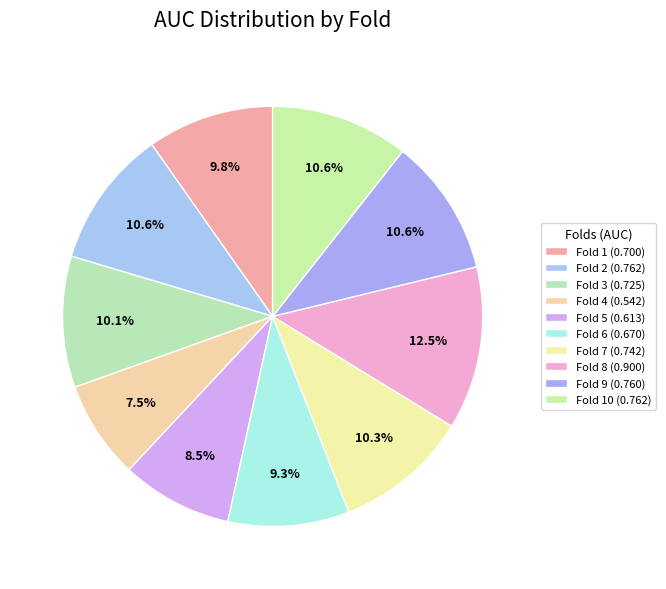

Is there a majority slice in this chart?

No